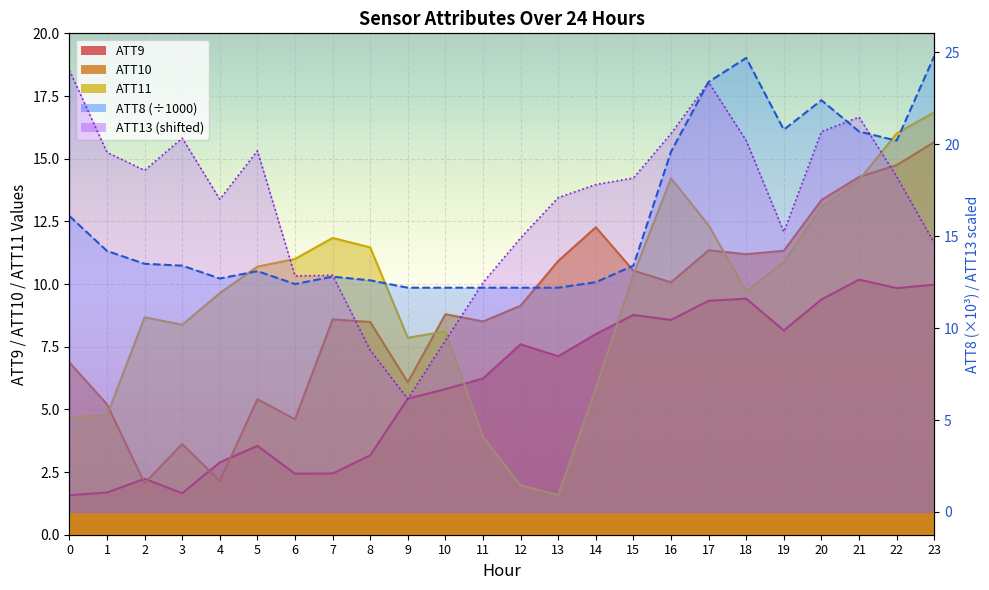

True or false: ATT8 has a value of 13.5 at 2.

True